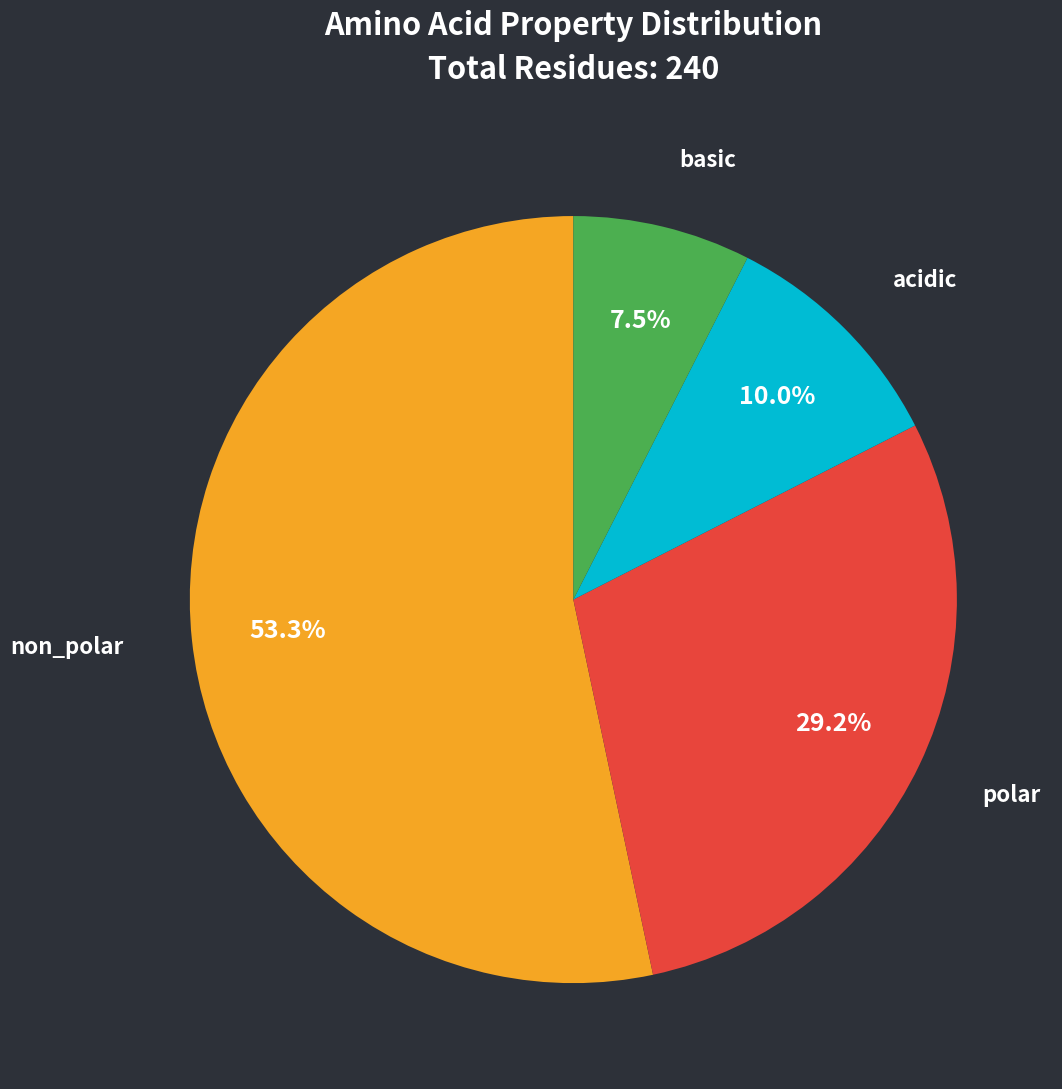

To the nearest percent, what portion does acidic represent?

10%